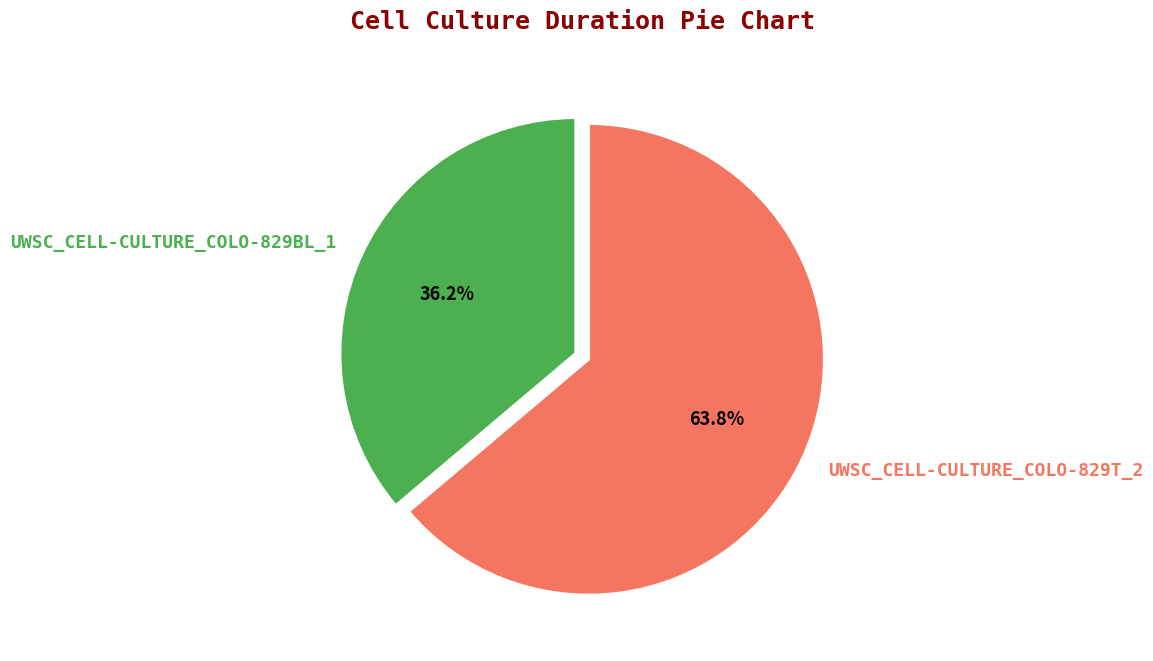

To the nearest percent, what percentage of the pie is UWSC_CELL-CULTURE_COLO-829T_2?

64%